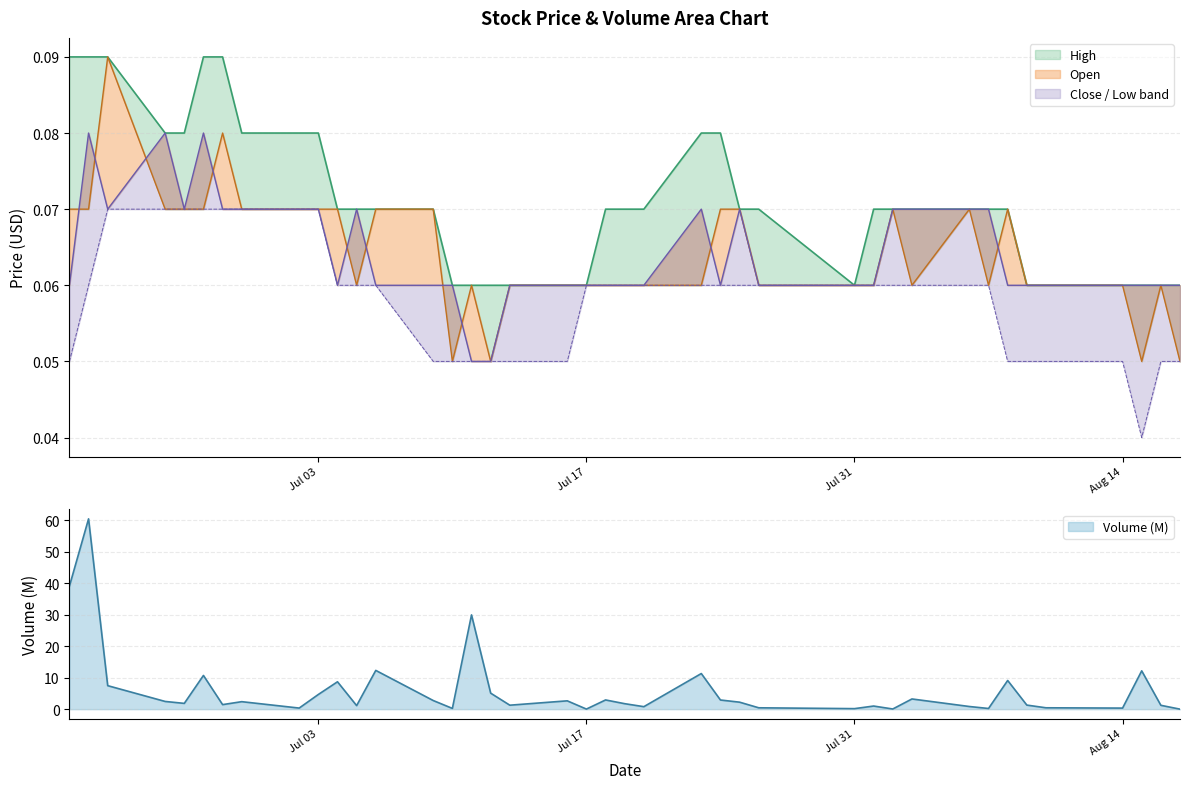

How many interior local peaks does the Close series have?

6